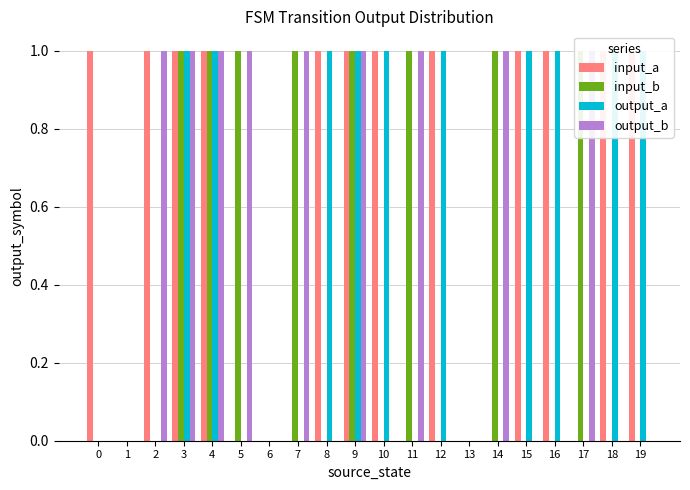

How many distinct data groups are displayed?

4